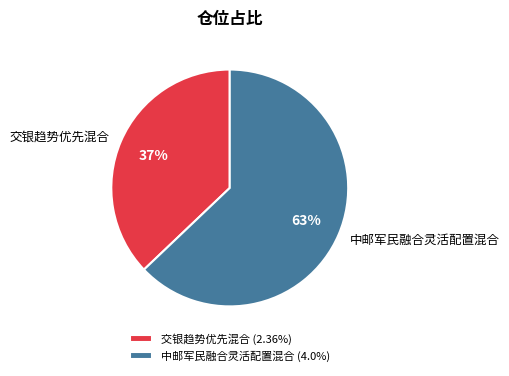

How many segments does this pie chart have?

2